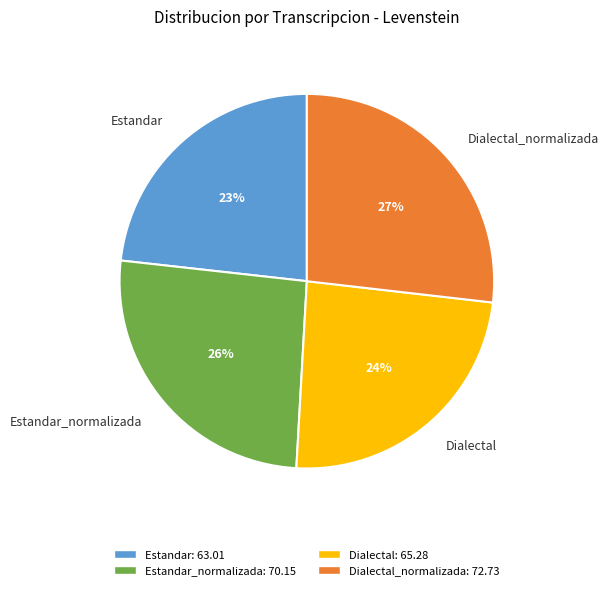

To the nearest percent, what is the difference between the largest and smallest slice percentages?

4%